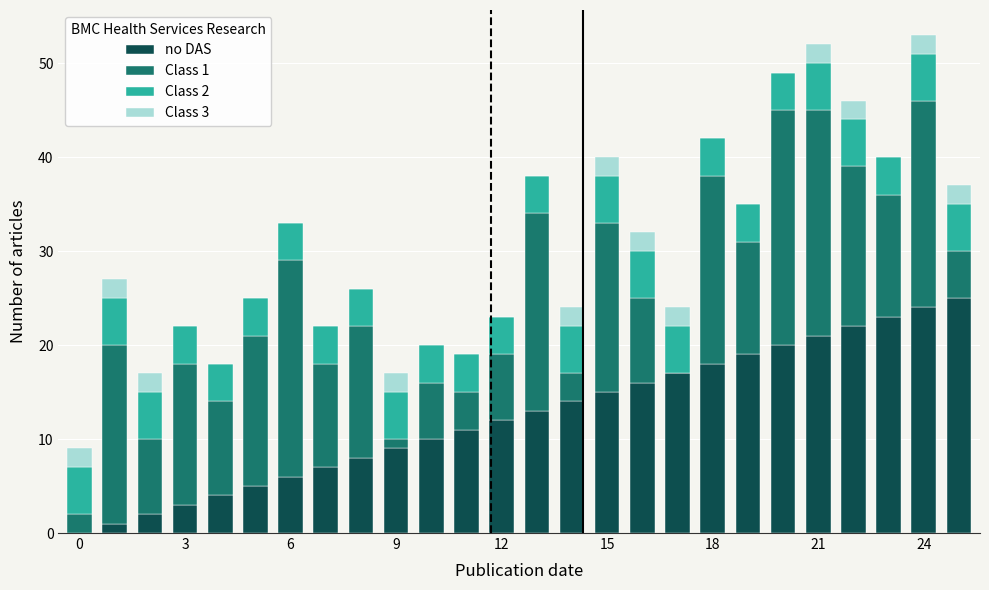

What is the highest value of the no DAS series?

25